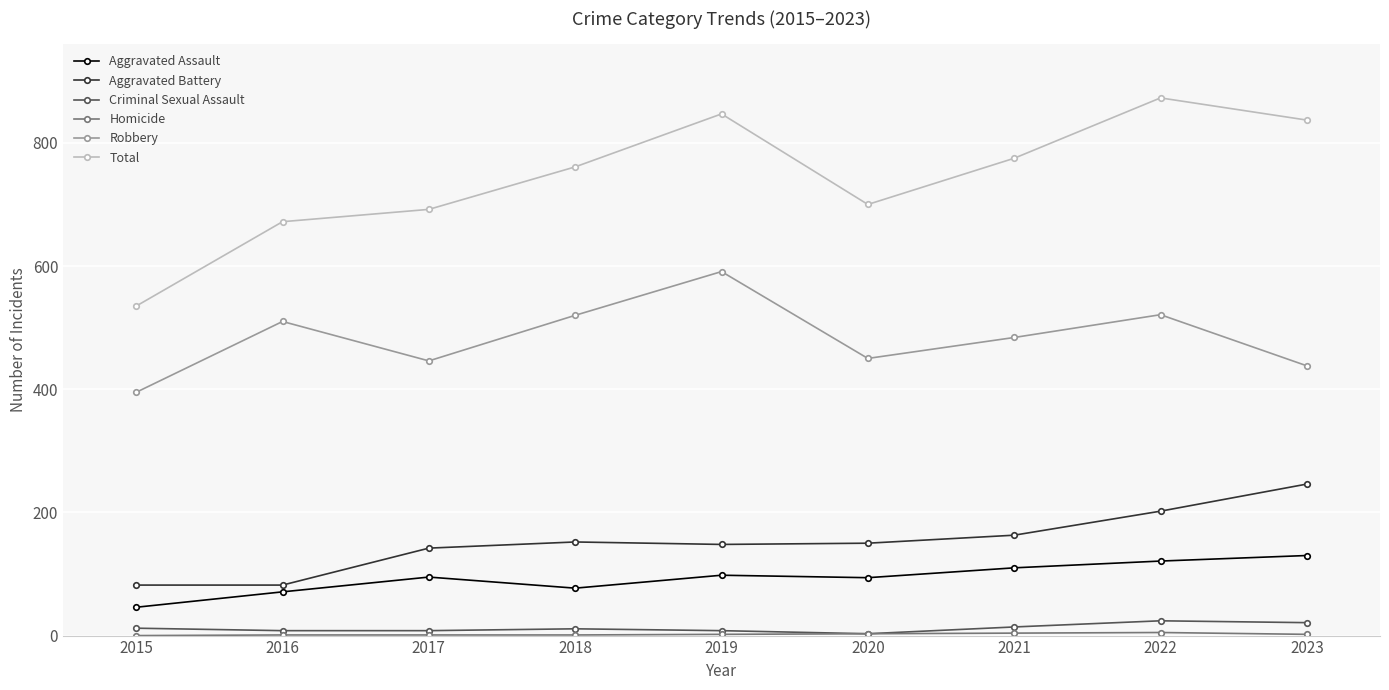

Which category has the highest value across all series?

2022